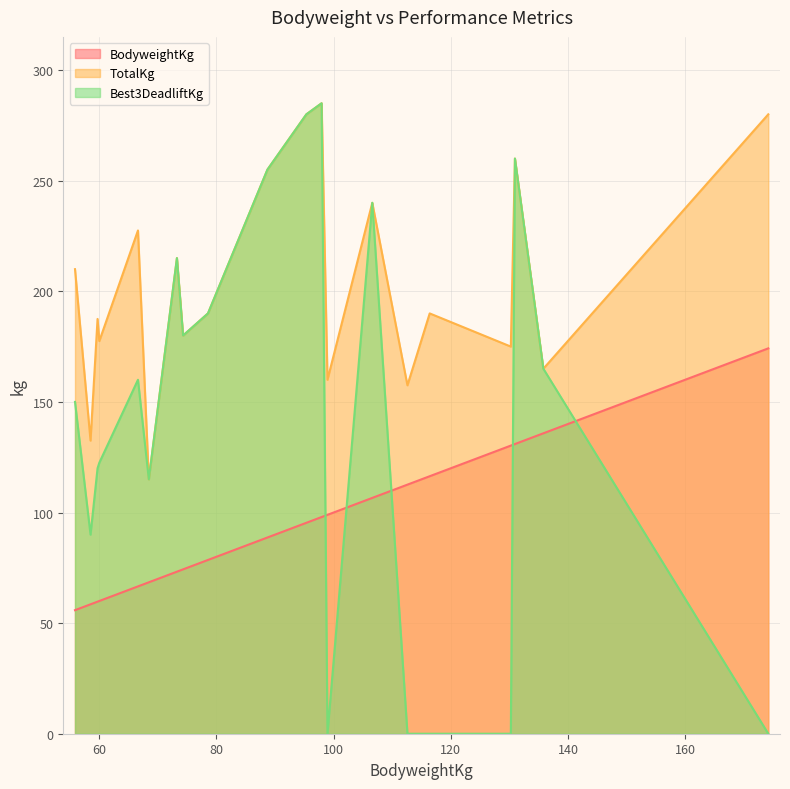

True or false: BodyweightKg and TotalKg intersect in this chart.

False